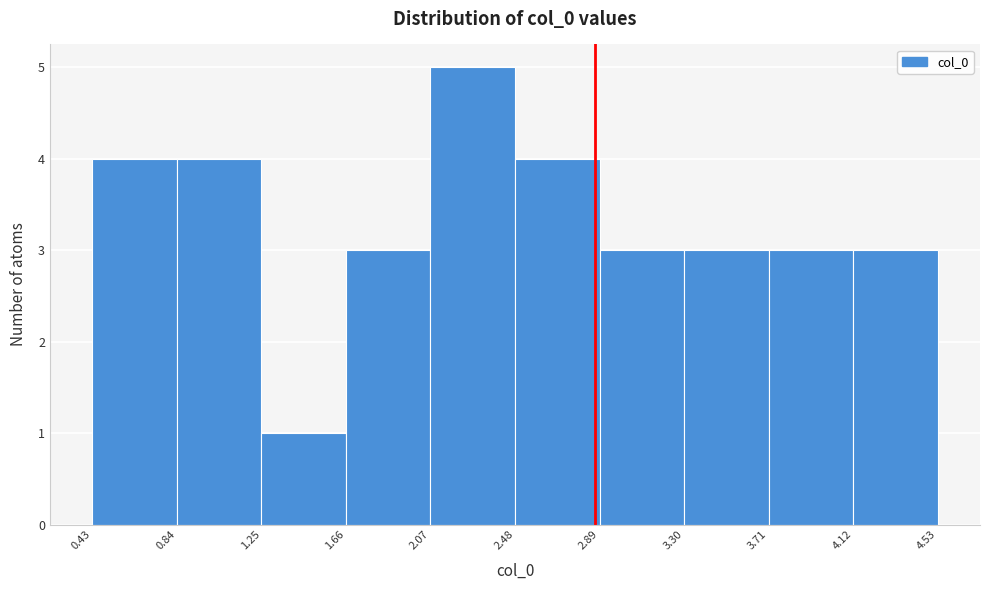

Reading left to right, transcribe this chart: for each bar, give the range it covers on the x-axis and its height. The values are not printed on the chart, so give them approximately, as read against the axis.

0.43 to 0.84: 4
0.84 to 1.25: 4
1.25 to 1.66: 1
1.66 to 2.07: 3
2.07 to 2.48: 5
2.48 to 2.89: 4
2.89 to 3.30: 3
3.30 to 3.71: 3
3.71 to 4.12: 3
4.12 to 4.53: 3